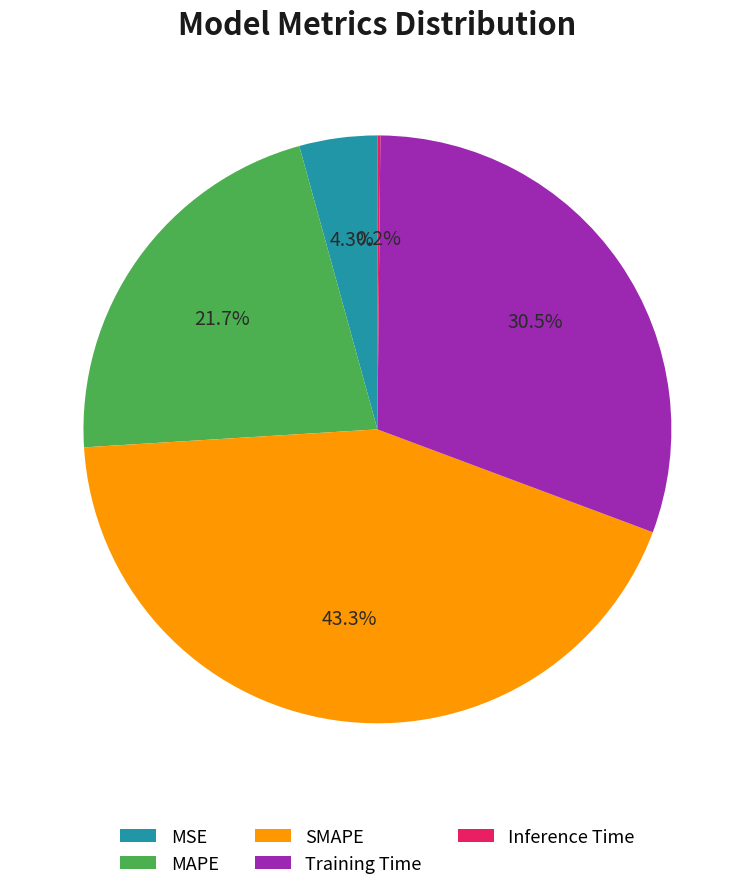

To the nearest percent, what portion does MAPE represent?

22%